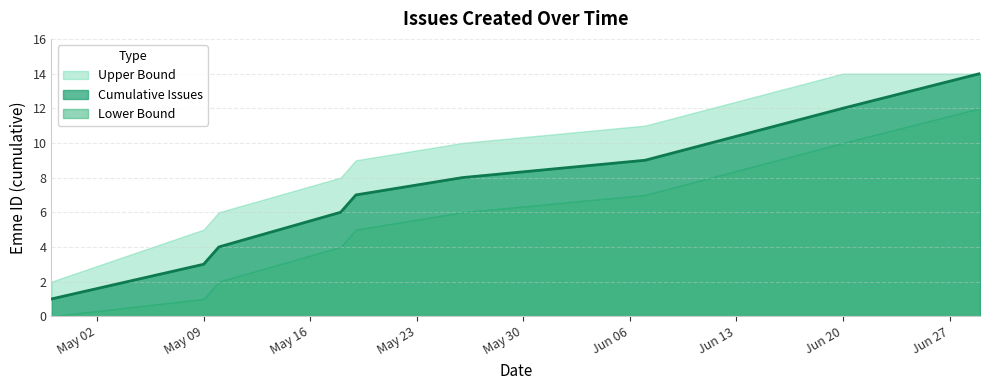

What is the average value of the Upper Bound series?

9